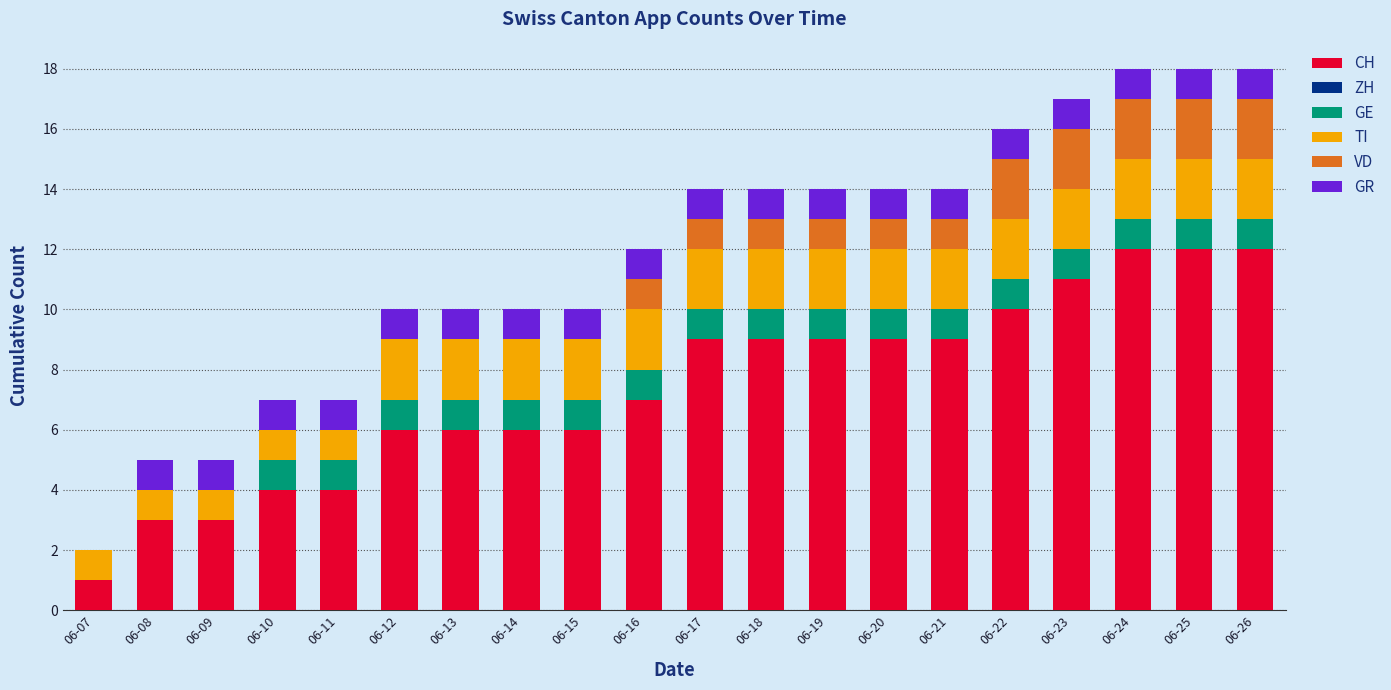

Does the chart contain stacked bars?

Yes